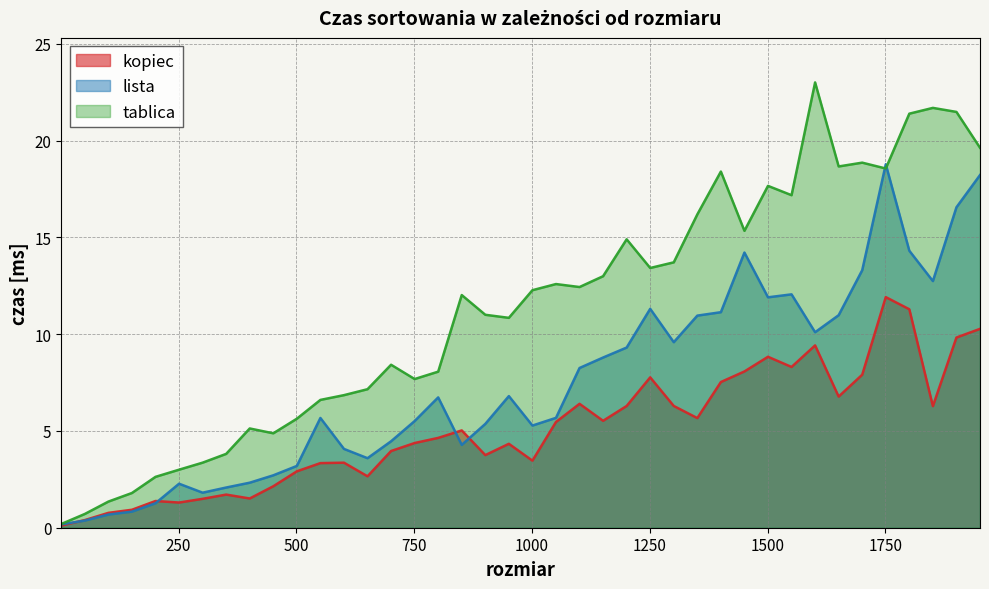

What is the average value of the lista series?

7.4